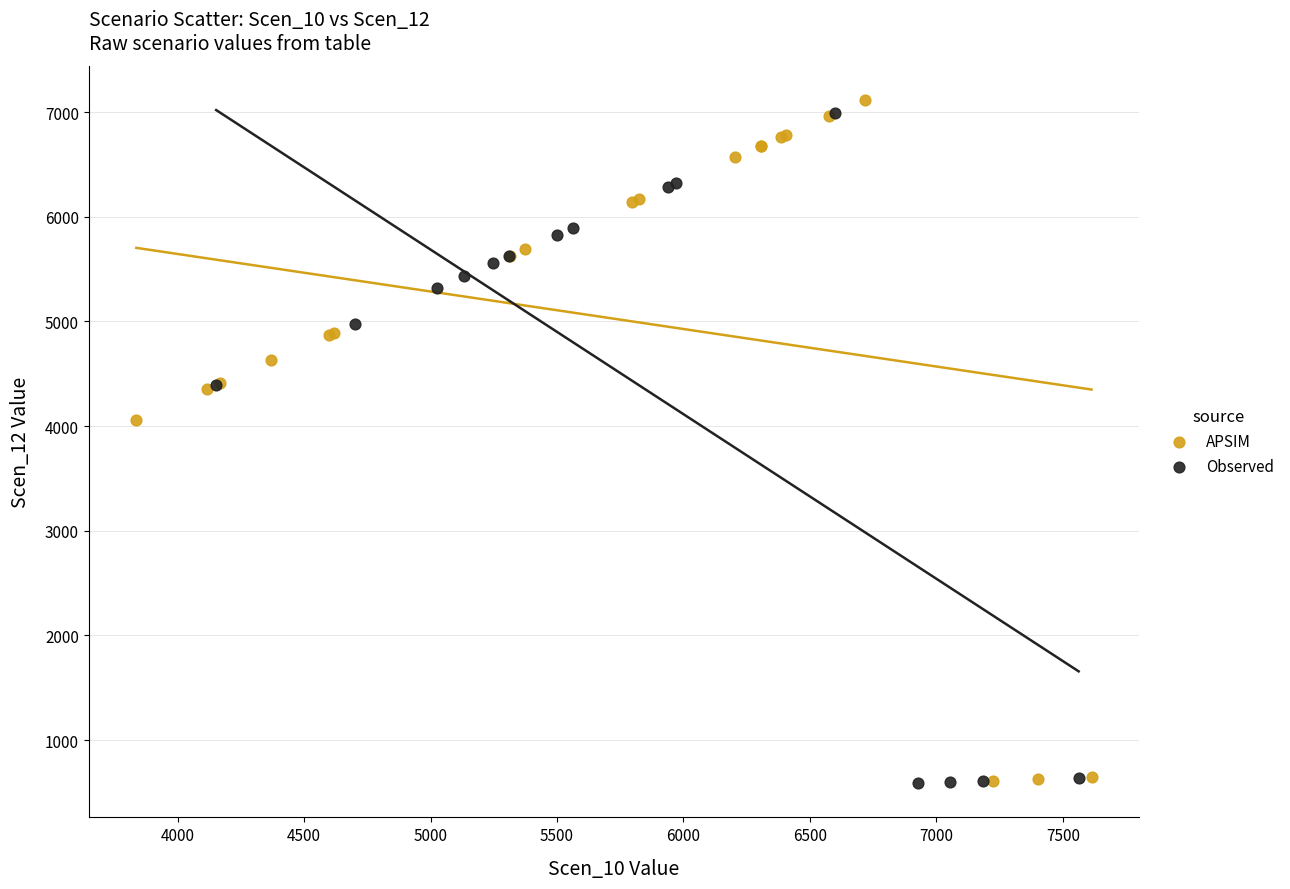

What are all the series names shown in the legend?

APSIM, Observed